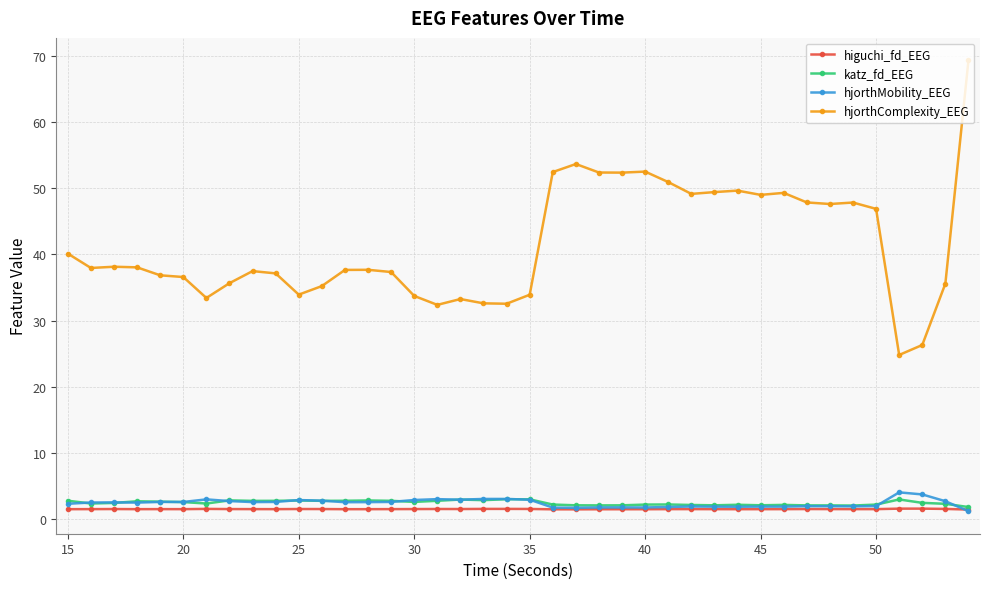

What is the average value of the hjorthComplexity_EEG series?

41.5